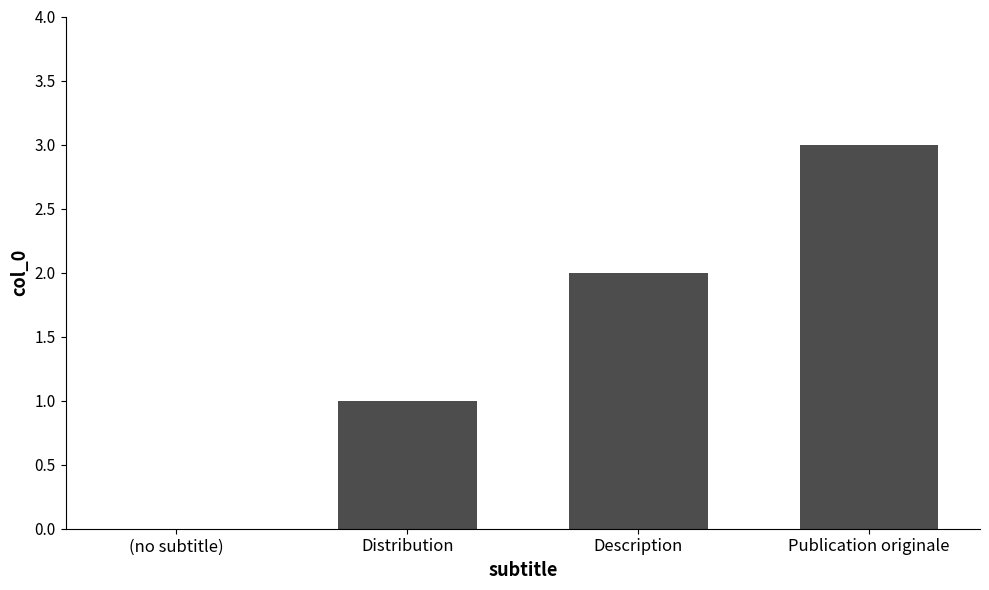

Are the bars grouped side by side (vs. stacked)?

No